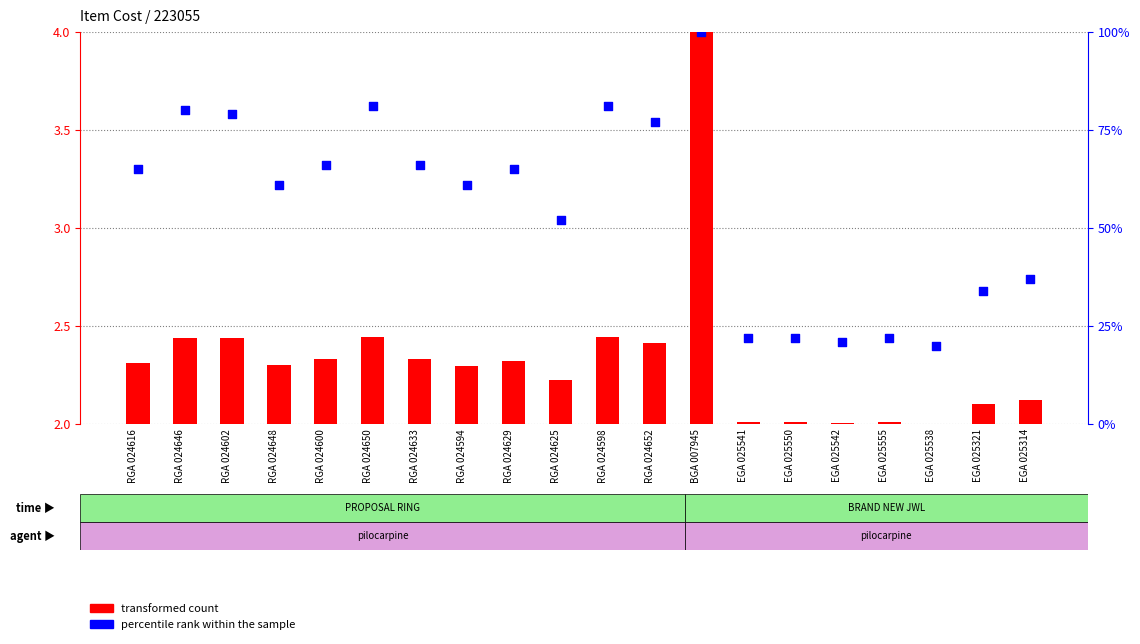

At which category is the sum across all series the highest?

BGA 007945